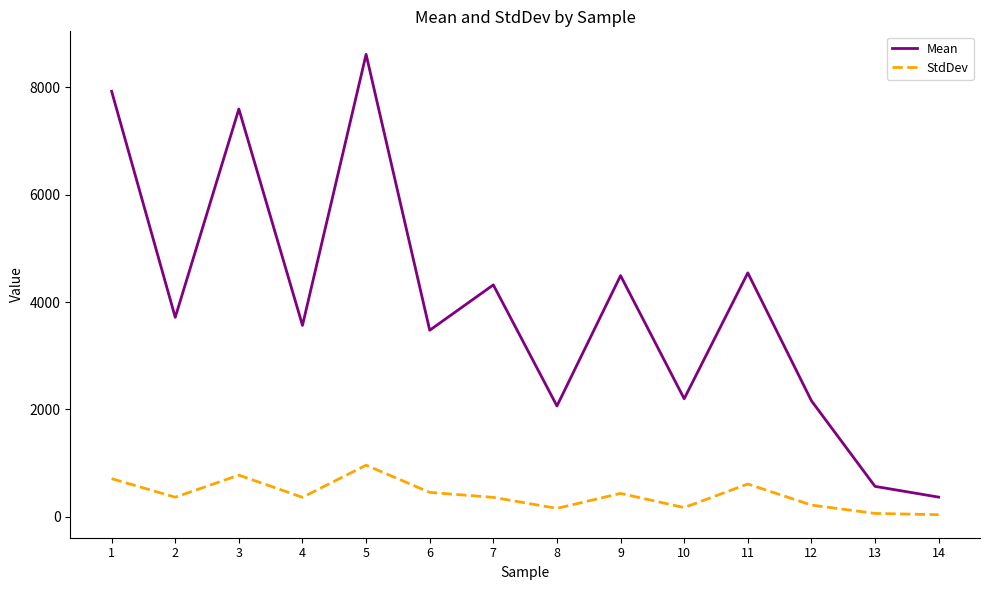

How many lines are shown in the chart?

2